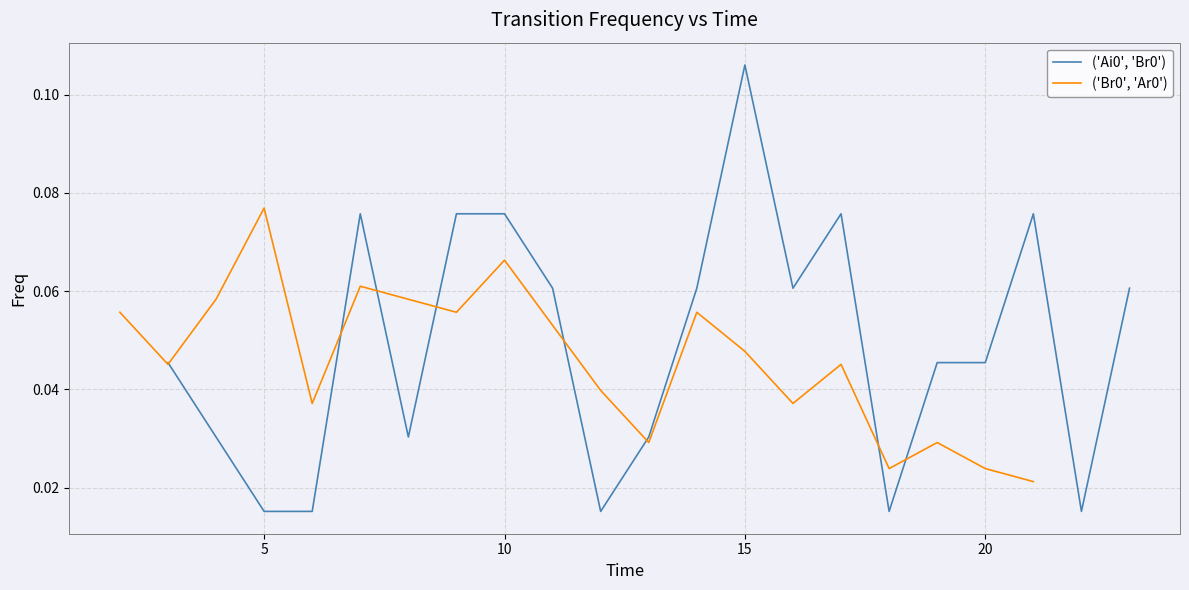

How many intersections are there between ('Ai0', 'Br0') and ('Br0', 'Ar0')?

7